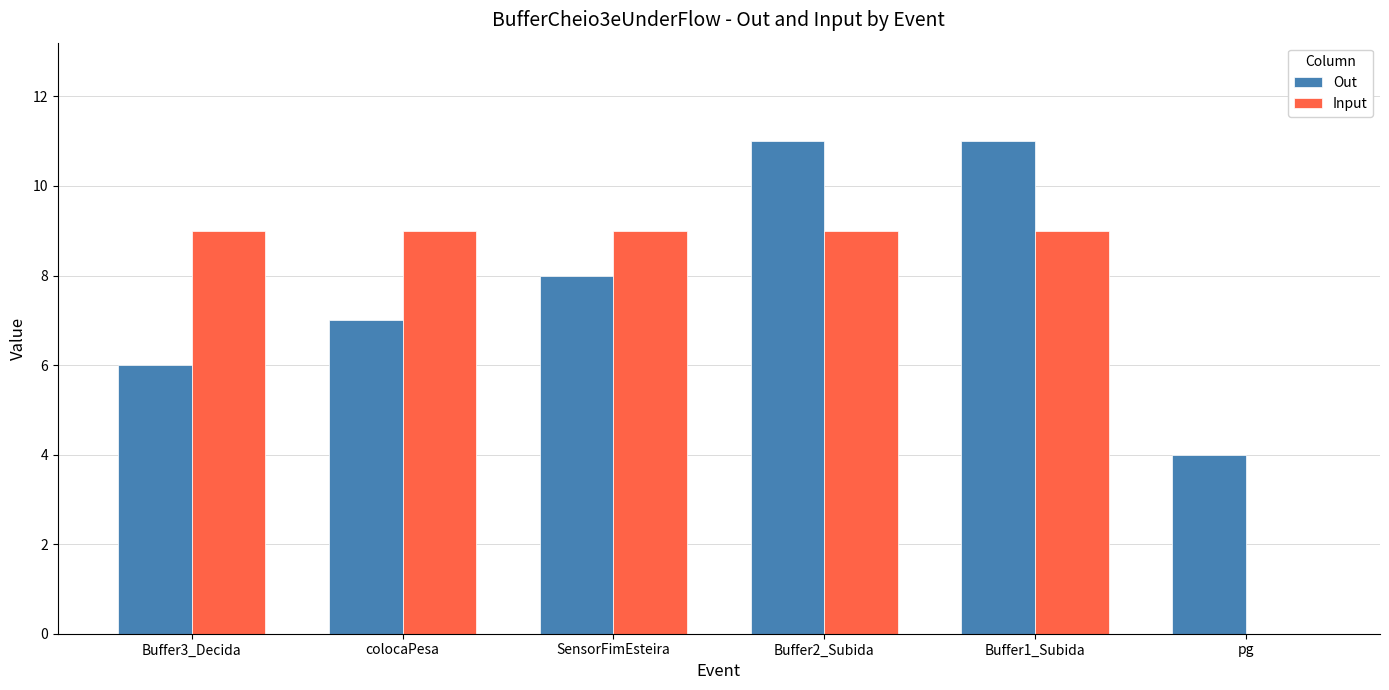

Is the value of Out at pg greater than the value of Input at Buffer2_Subida?

No